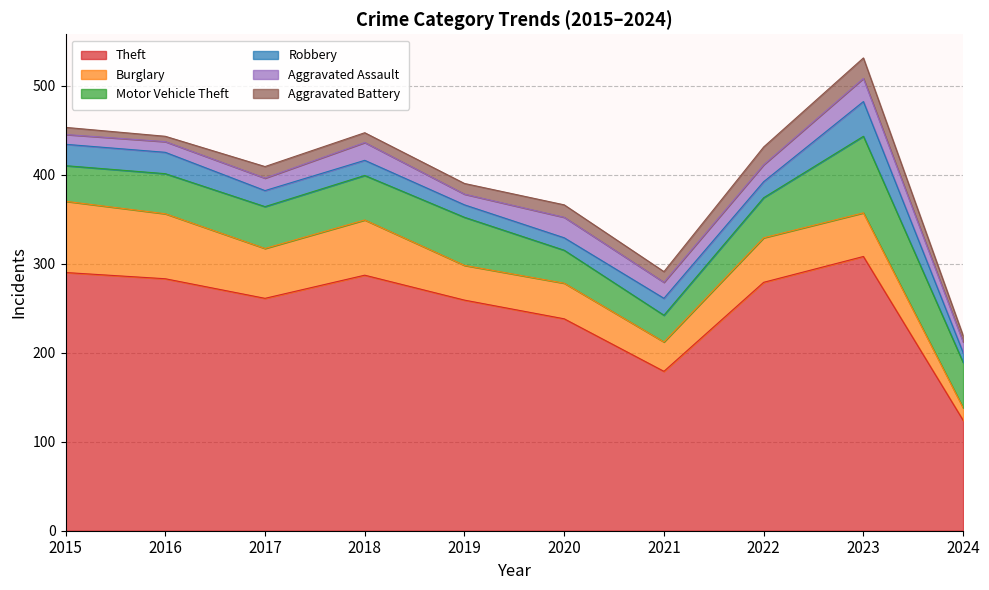

Which category has the highest value across all series?

2023